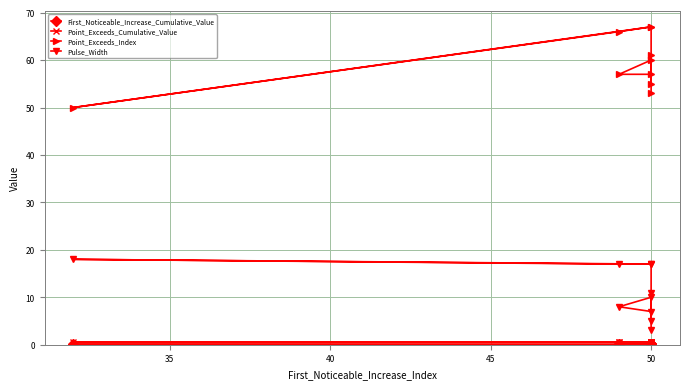

Rank the series by their maximum value, from lowest to highest.

First_Noticeable_Increase_Cumulative_Value, Point_Exceeds_Cumulative_Value, Pulse_Width, Point_Exceeds_Index